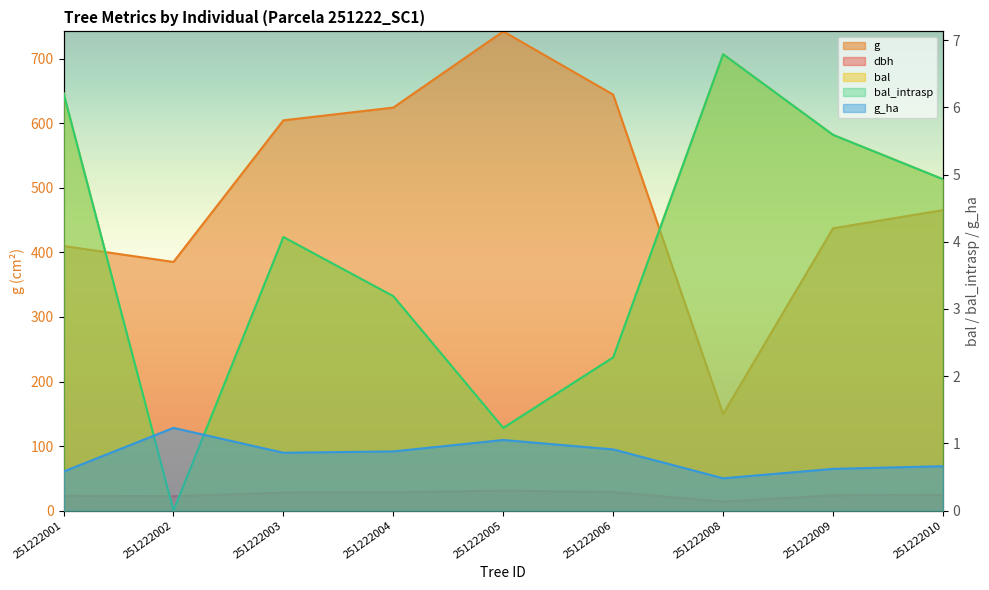

How many lines are shown in the chart?

5